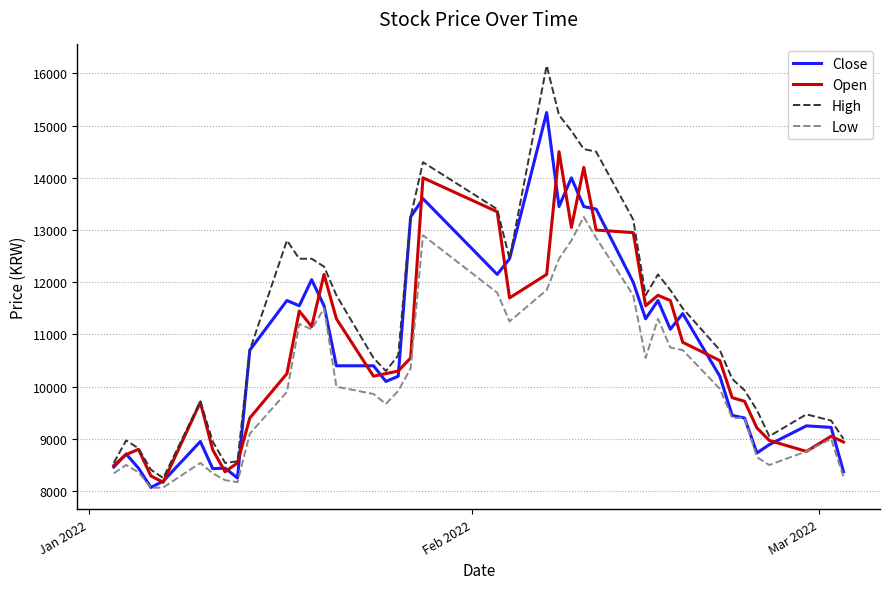

Which series has the widest spread of values?

High